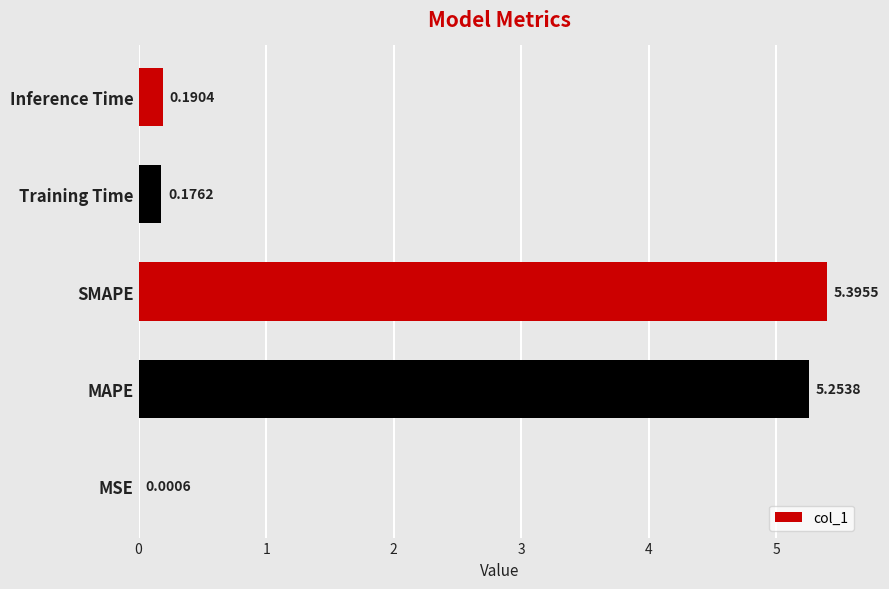

Which has a higher value, Training Time or SMAPE?

SMAPE